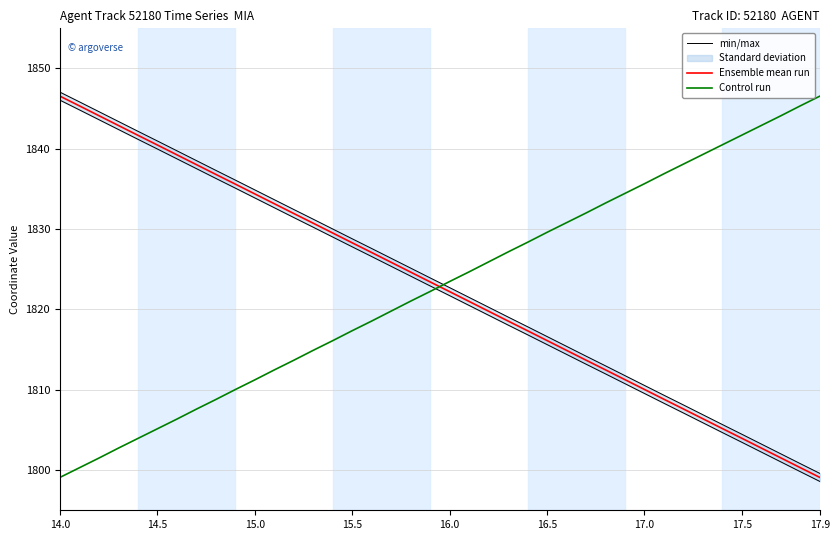

The Ensemble mean run series shows 1799.1 at 17.9. True or false?

True